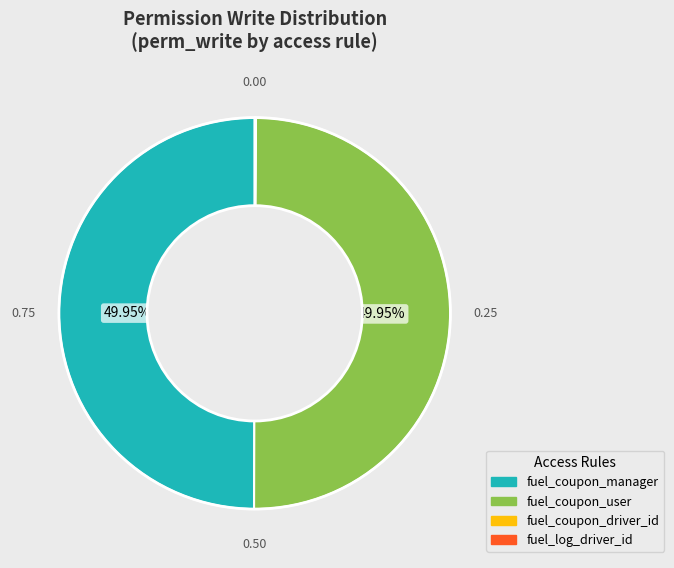

To the nearest percent, what is the difference between the largest and smallest slice percentages?

50%